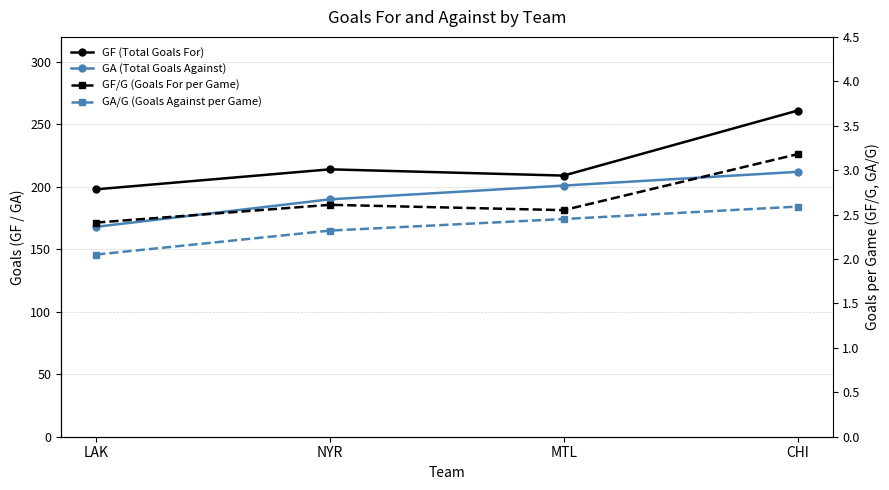

True or false: GF/G and GA/G cross at least once.

False